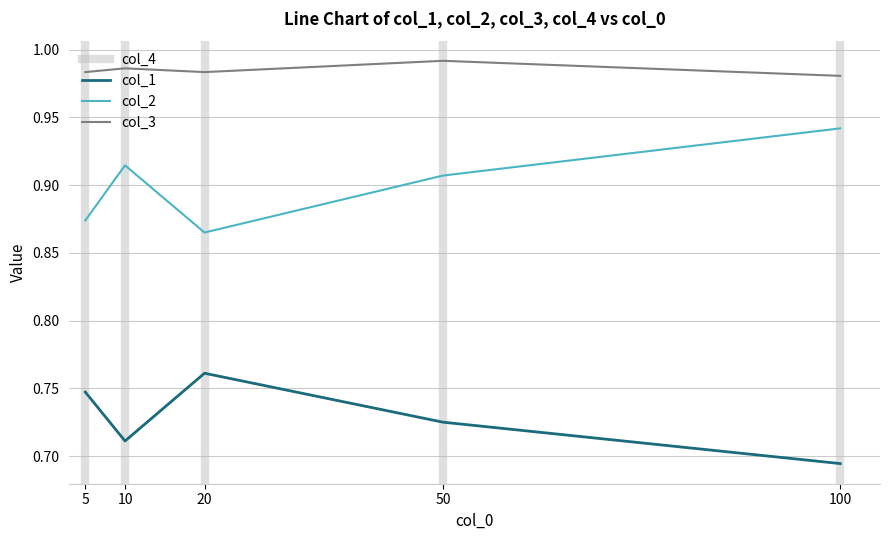

At which label does col_3 reach its minimum?

100